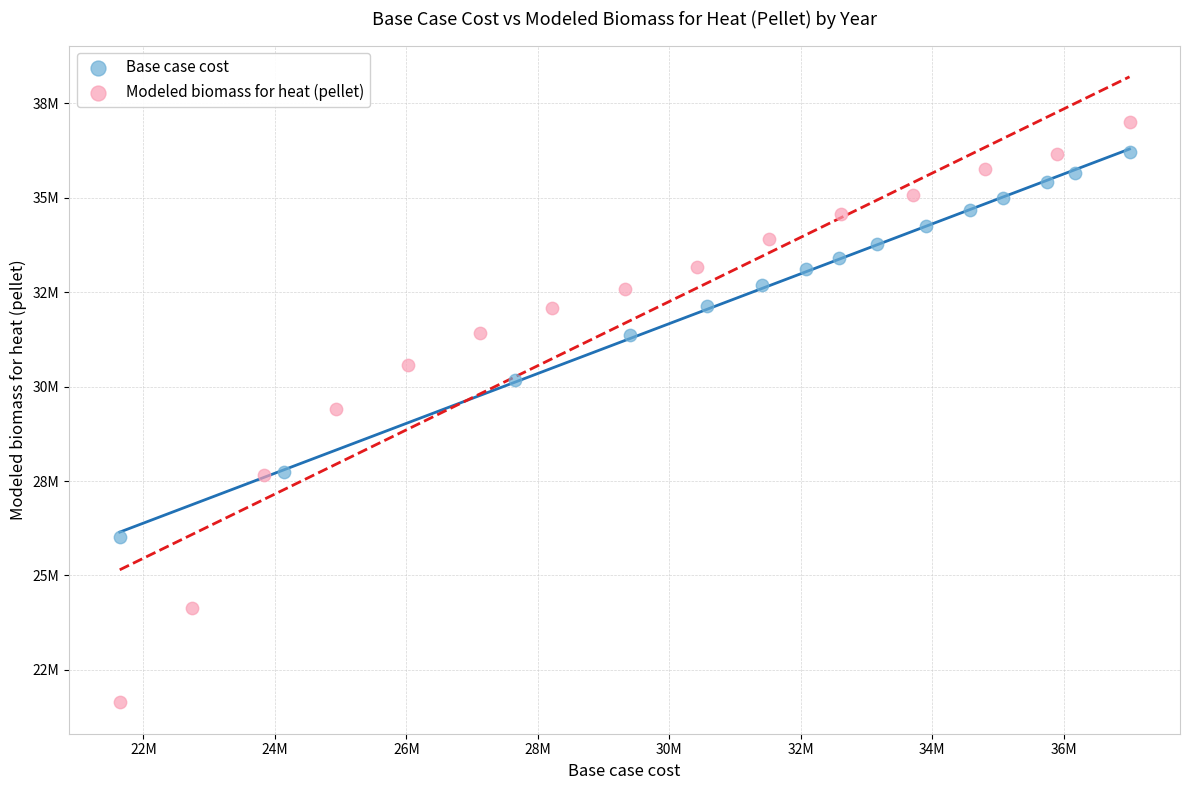

Which series has the largest Y range (max minus min)?

Modeled biomass for heat (pellet)